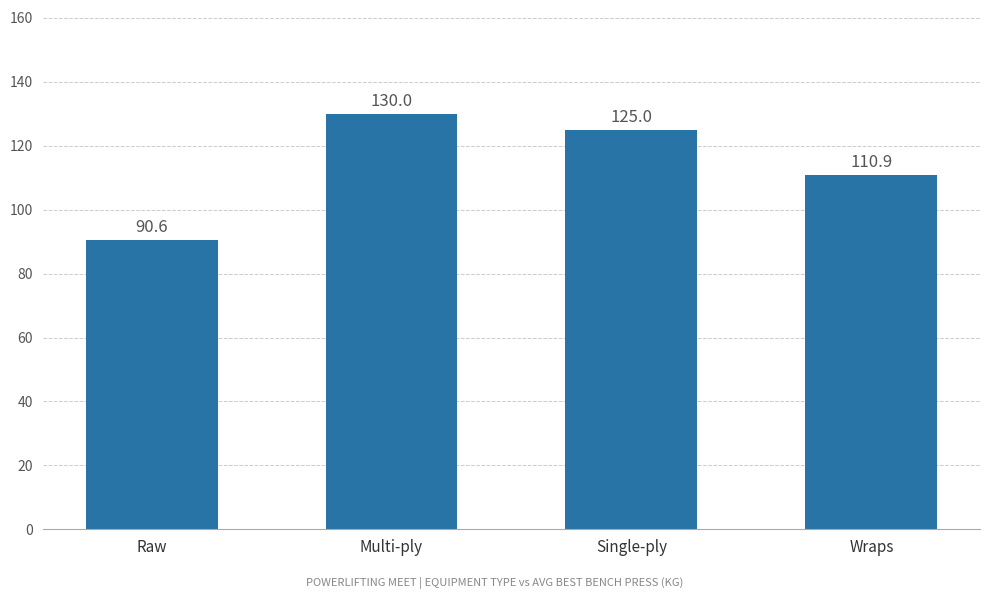

How many bars are there in total?

4